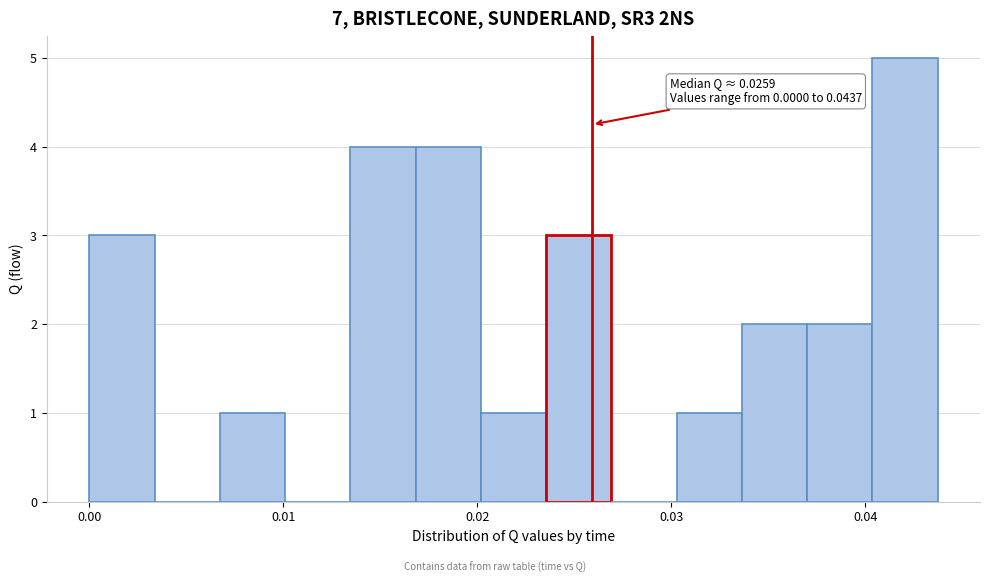

Read against the x-axis, roughly where is the centre of the tallest bar?

0.042